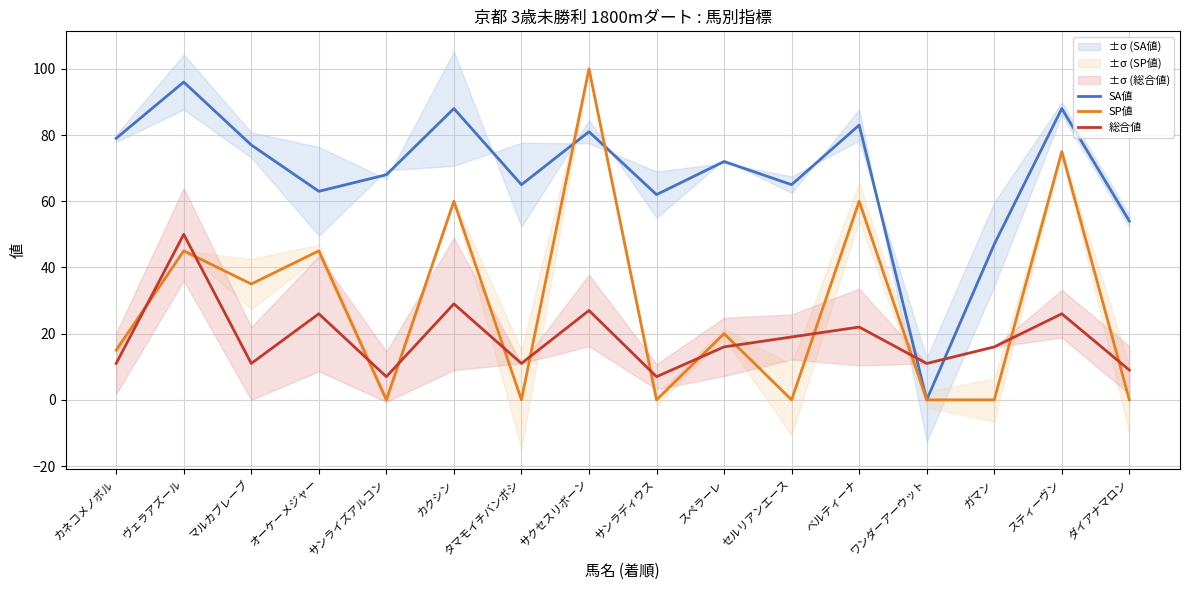

What position from the right is サンラディウス?

8